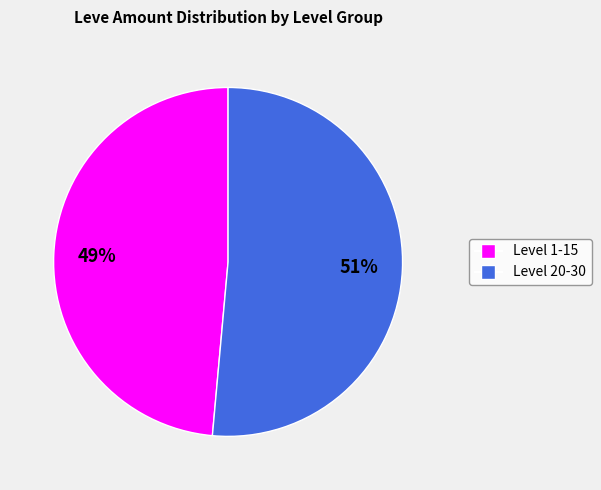

Is there a majority slice in this chart?

Yes